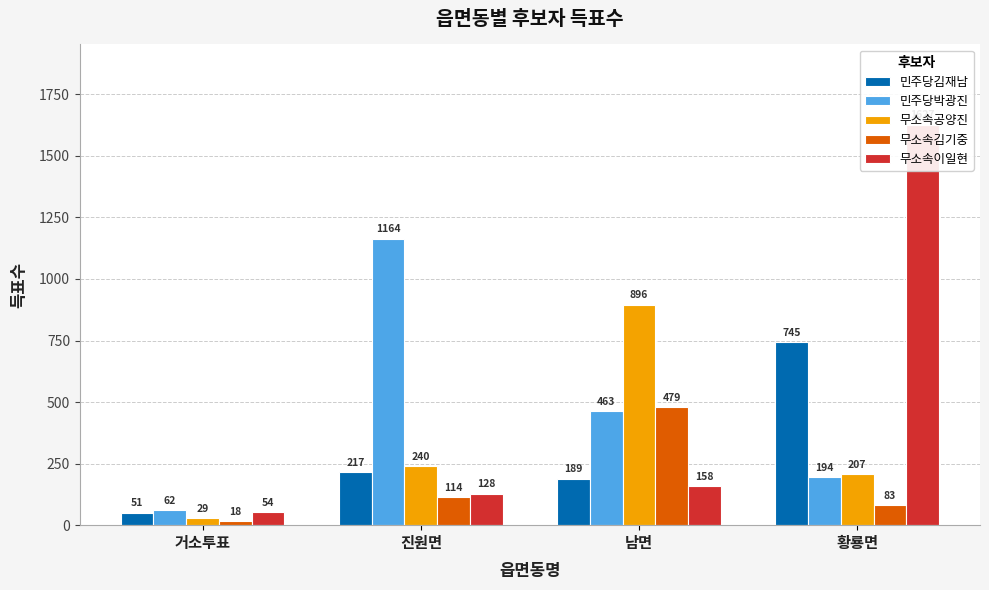

Is the value of 민주당김재남 at 진원면 greater than the value of 무소속김기중 at 남면?

No